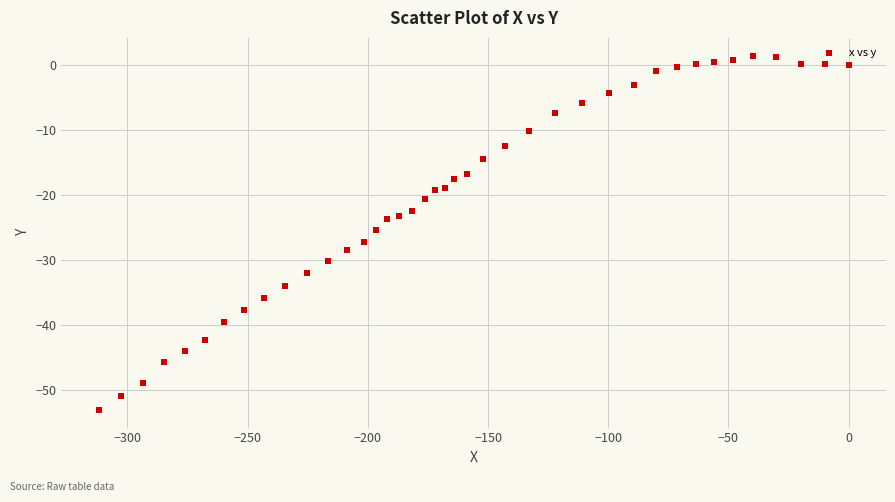

What is the range of X values (max minus min)?

311.9